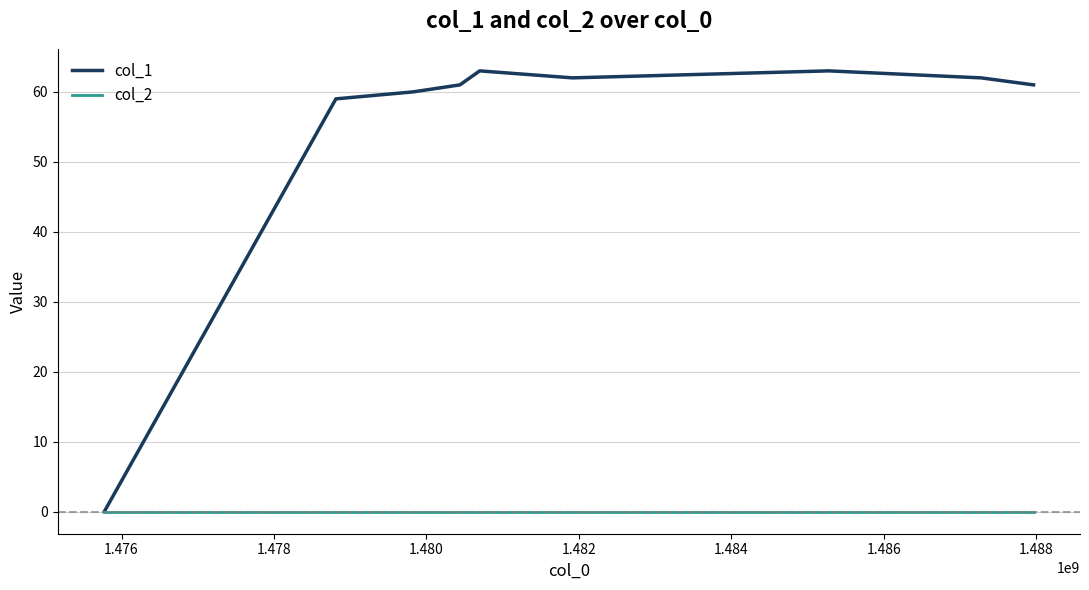

Which series has the largest total across all categories?

col_1